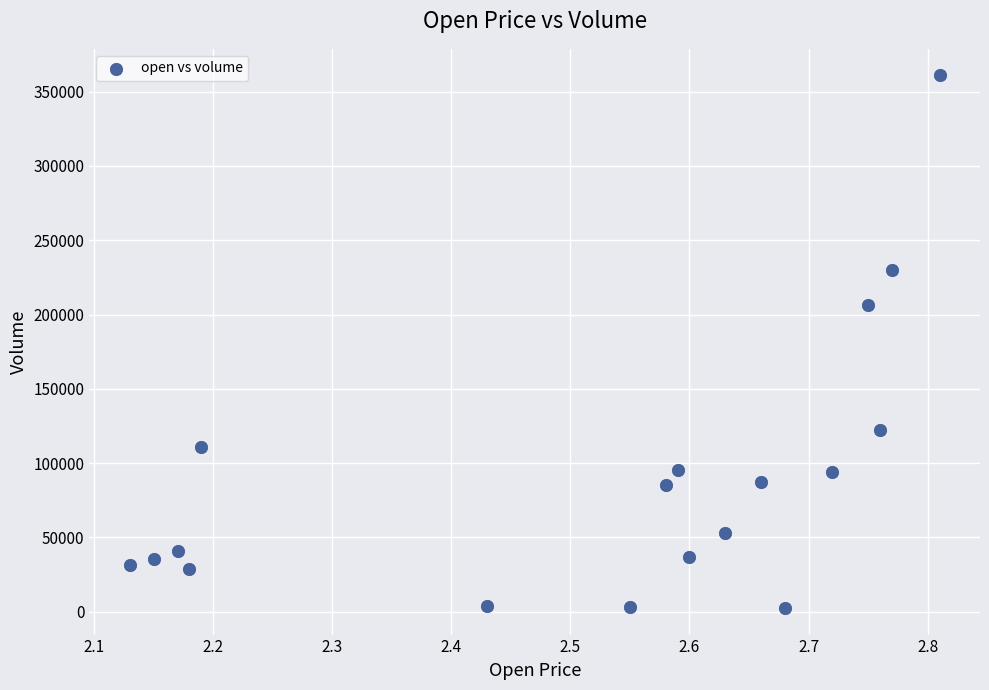

What is the range of Y values (max minus min)?

358323.4